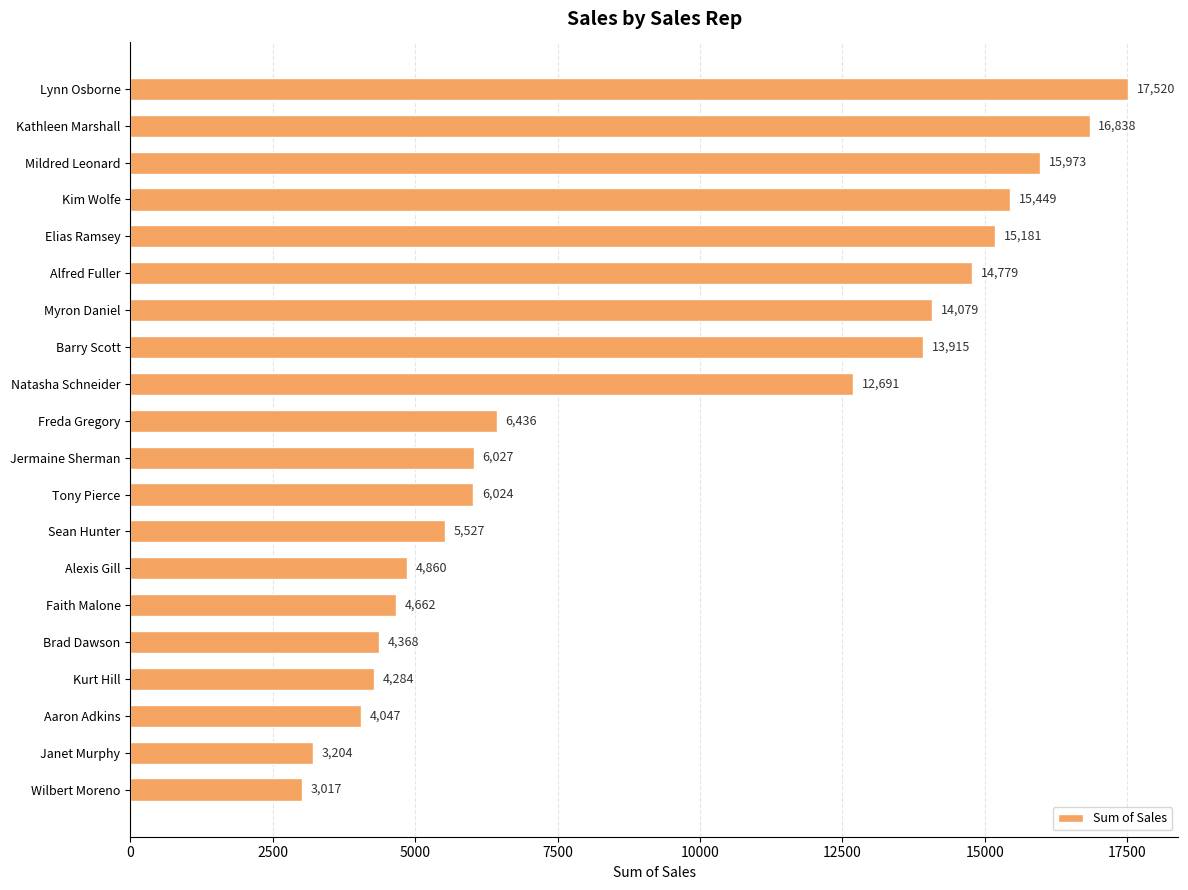

Rank the categories by value from highest to lowest.

Lynn Osborne, Kathleen Marshall, Mildred Leonard, Kim Wolfe, Elias Ramsey, Alfred Fuller, Myron Daniel, Barry Scott, Natasha Schneider, Freda Gregory, Jermaine Sherman, Tony Pierce, Sean Hunter, Alexis Gill, Faith Malone, Brad Dawson, Kurt Hill, Aaron Adkins, Janet Murphy, Wilbert Moreno